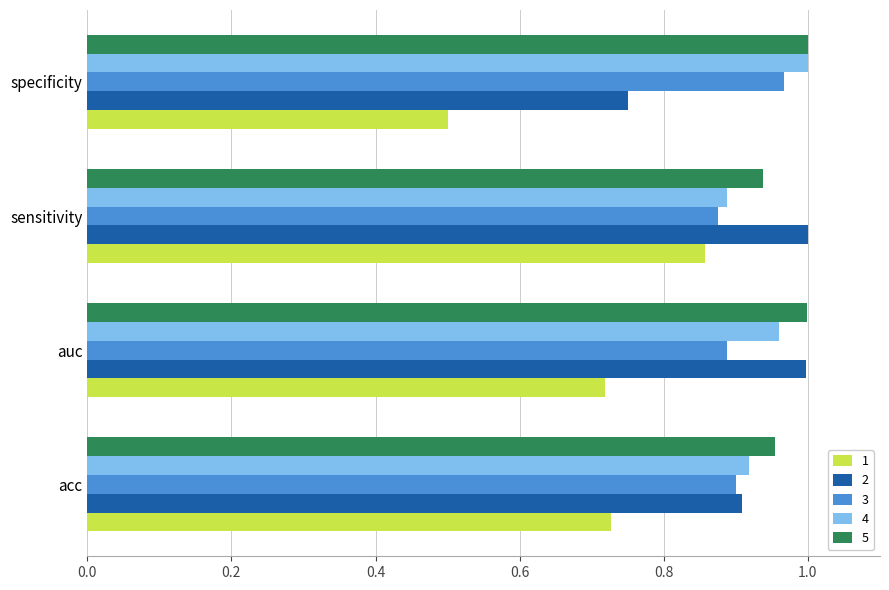

Which series has the largest total across all categories?

5